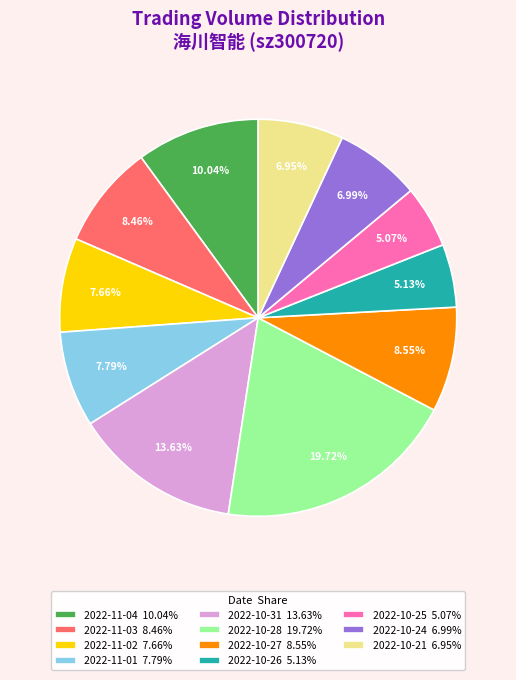

Is there any slice that represents more than half of the pie?

No